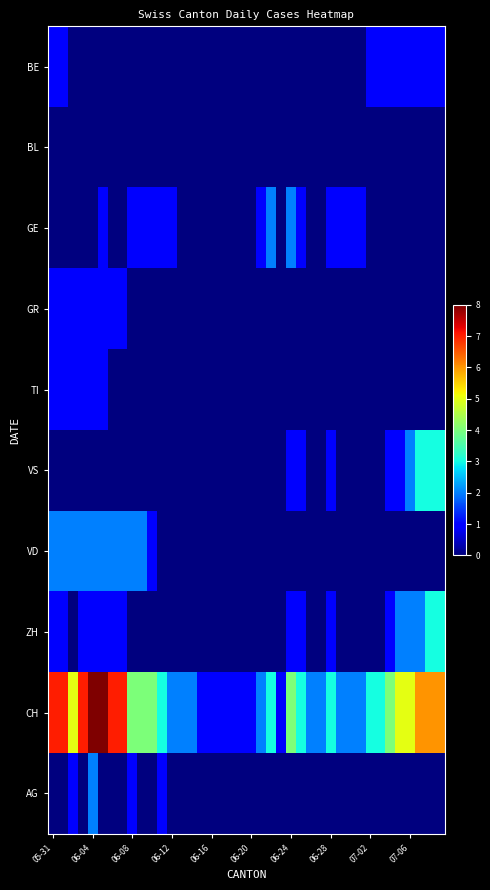

Reading left to right, list all the values displayed in this chart.

BE: 1	1	0	0	0	0	0	0	0	0	0	0	0	0	0	0	0	0	0	0	0	0	0	0	0	0	0	0	0	0	0	0	1	1	1	1	1	1	1	1
BL: 0	0	0	0	0	0	0	0	0	0	0	0	0	0	0	0	0	0	0	0	0	0	0	0	0	0	0	0	0	0	0	0	0	0	0	0	0	0	0	0
GE: 0	0	0	0	0	1	0	0	1	1	1	1	1	0	0	0	0	0	0	0	0	1	2	0	2	1	0	0	1	1	1	1	0	0	0	0	0	0	0	0
GR: 1	1	1	1	1	1	1	1	0	0	0	0	0	0	0	0	0	0	0	0	0	0	0	0	0	0	0	0	0	0	0	0	0	0	0	0	0	0	0	0
TI: 1	1	1	1	1	1	0	0	0	0	0	0	0	0	0	0	0	0	0	0	0	0	0	0	0	0	0	0	0	0	0	0	0	0	0	0	0	0	0	0
VS: 0	0	0	0	0	0	0	0	0	0	0	0	0	0	0	0	0	0	0	0	0	0	0	0	1	1	0	0	1	0	0	0	0	0	1	1	2	3	3	3
VD: 2	2	2	2	2	2	2	2	2	2	1	0	0	0	0	0	0	0	0	0	0	0	0	0	0	0	0	0	0	0	0	0	0	0	0	0	0	0	0	0
ZH: 1	1	0	1	1	1	1	1	0	0	0	0	0	0	0	0	0	0	0	0	0	0	0	0	1	1	0	0	1	0	0	0	0	0	1	2	2	2	3	3
CH: 7	7	5	7	8	8	7	7	4	4	4	3	2	2	2	1	1	1	1	1	1	2	3	1	4	3	2	2	3	2	2	2	3	3	4	5	5	6	6	6
AG: 0	0	1	0	2	0	0	0	1	0	0	1	0	0	0	0	0	0	0	0	0	0	0	0	0	0	0	0	0	0	0	0	0	0	0	0	0	0	0	0